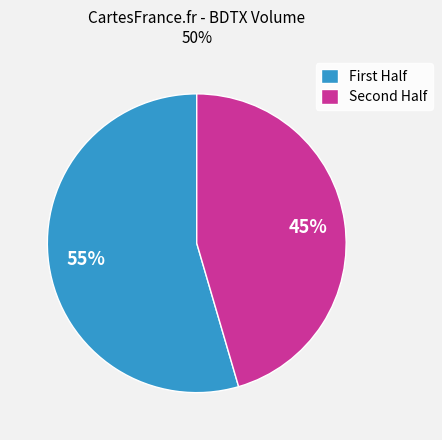

Rank the categories by value from lowest to highest.

Second Half, First Half